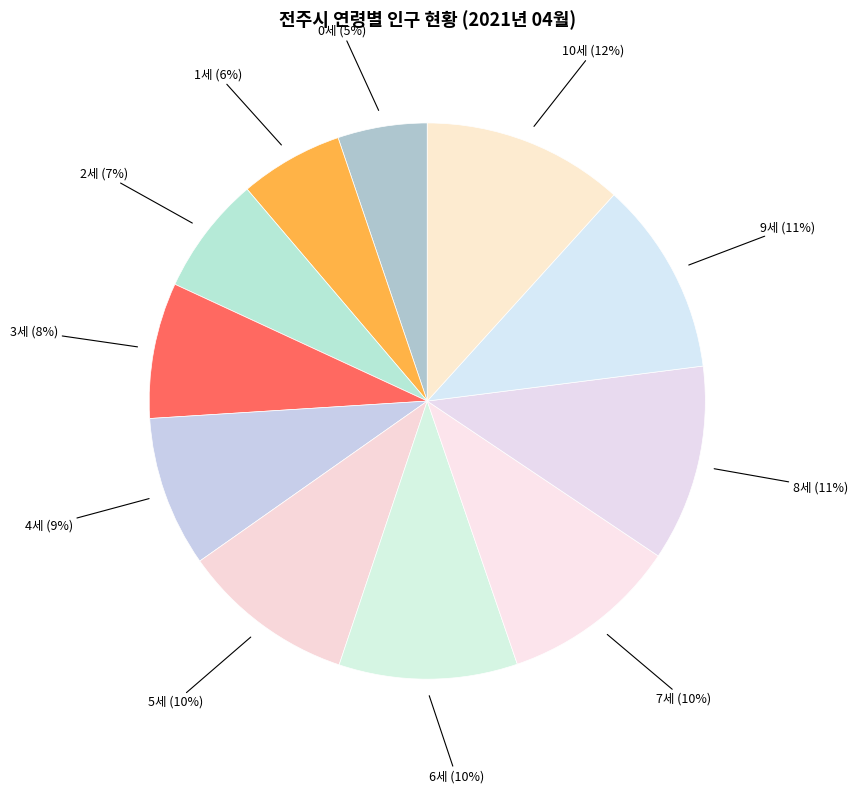

Which slice is the smallest?

0세